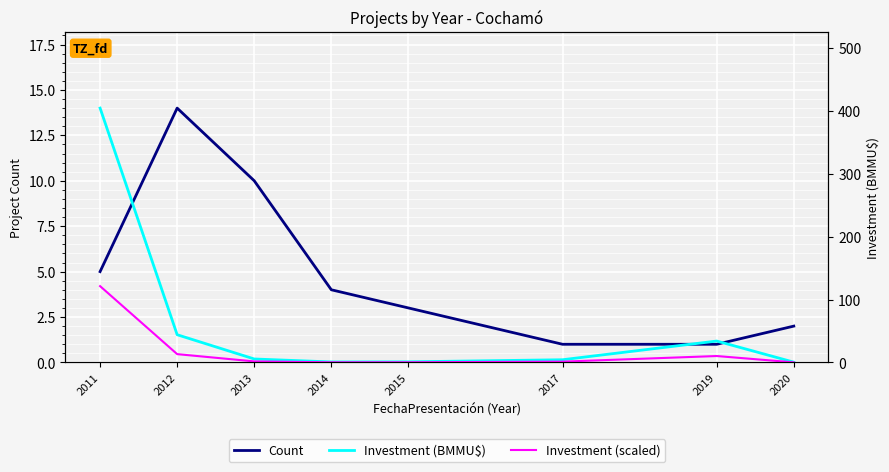

Which series has the largest range (max minus min)?

Investment (BMMU$)